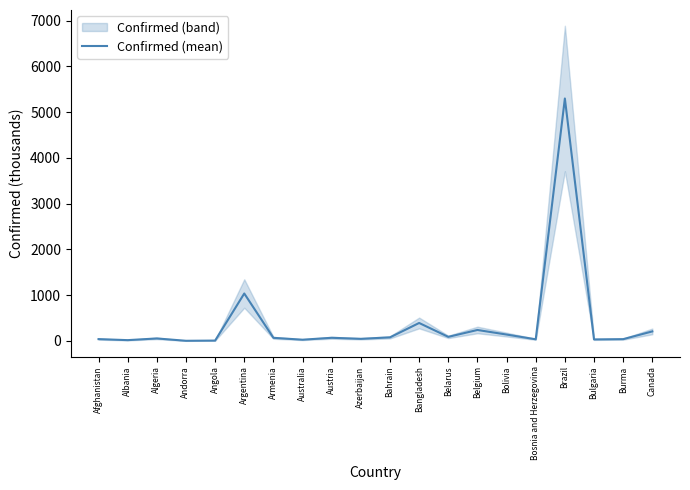

Approximately how many times larger is the value at Afghanistan compared to Bahrain?

0.5